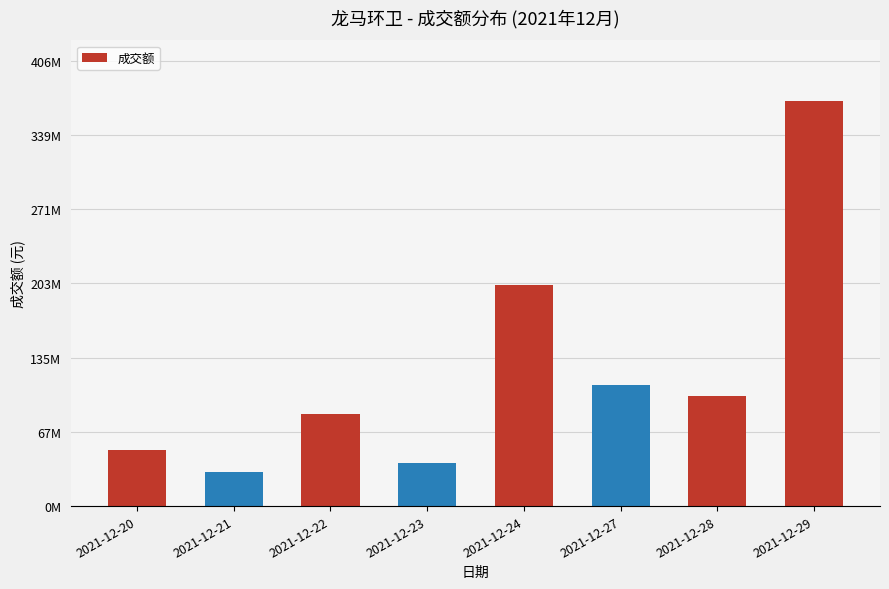

Are the bars horizontal?

No